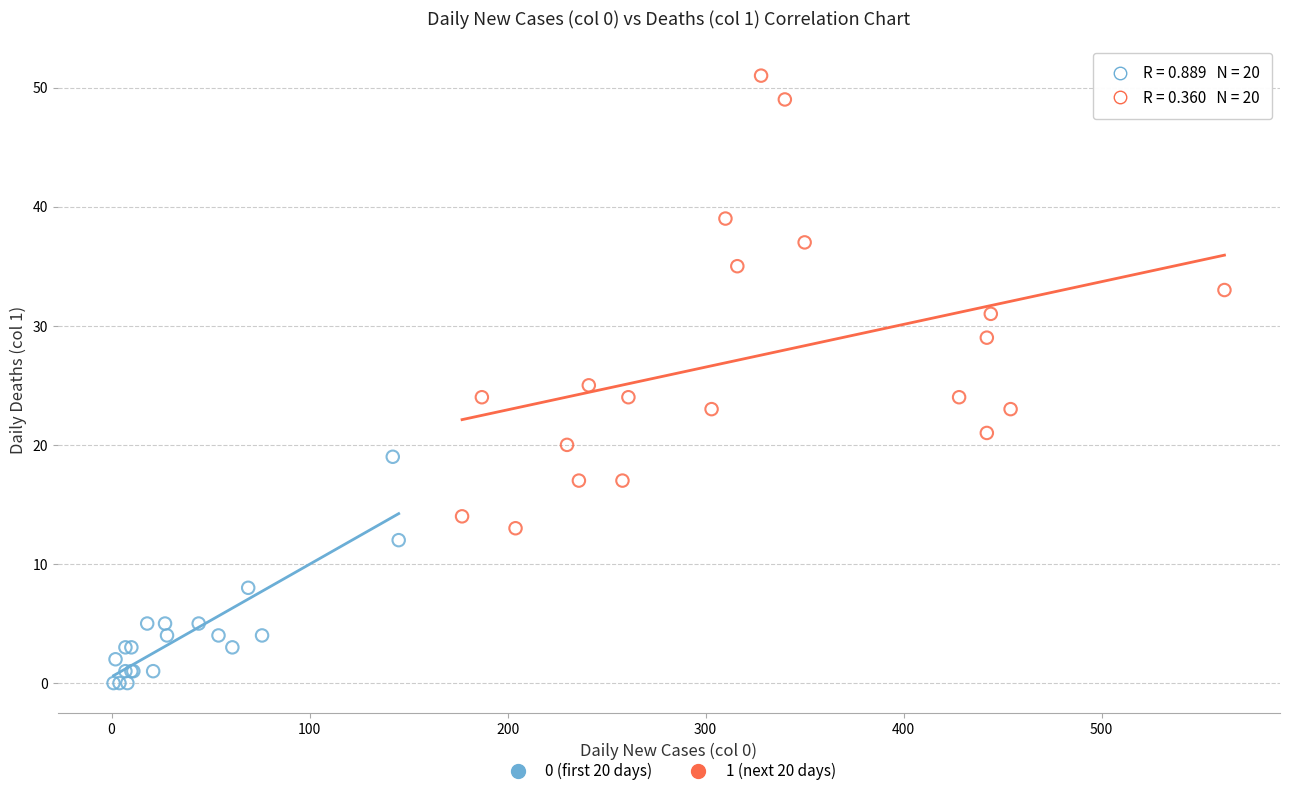

Which series reaches the maximum Y coordinate?

1 (next 20 days)